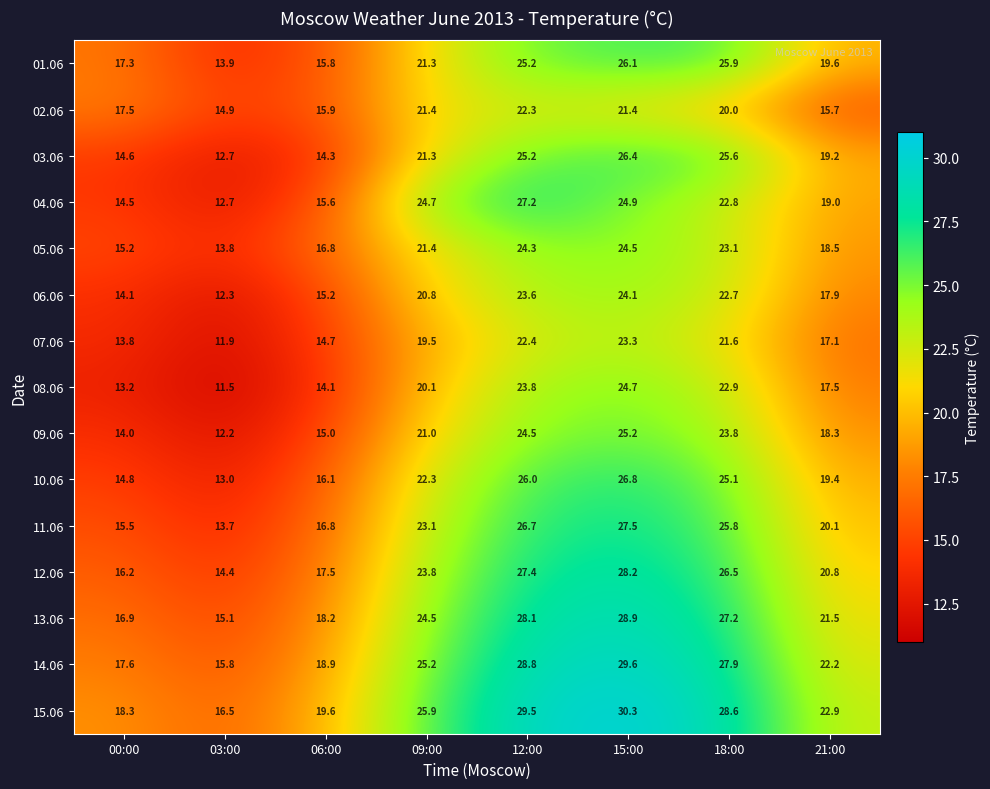

What is the maximum value shown in the chart?

30.3